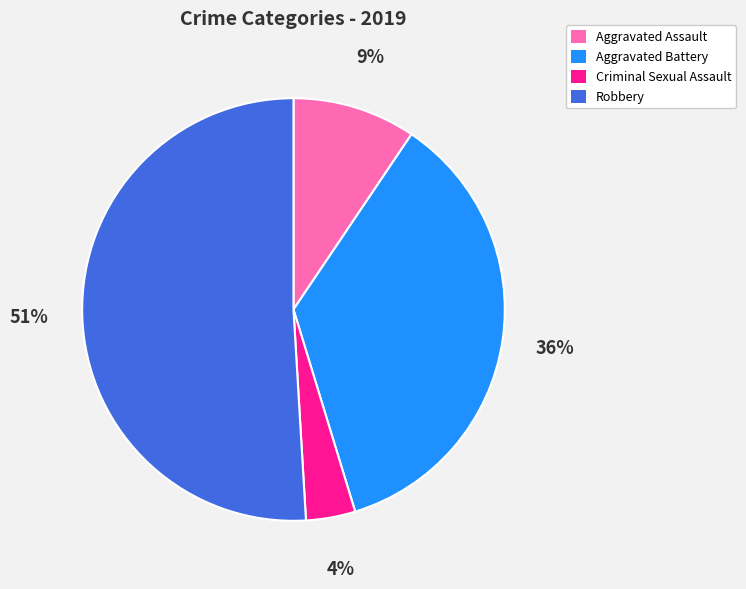

Which slice is the smallest?

Criminal Sexual Assault